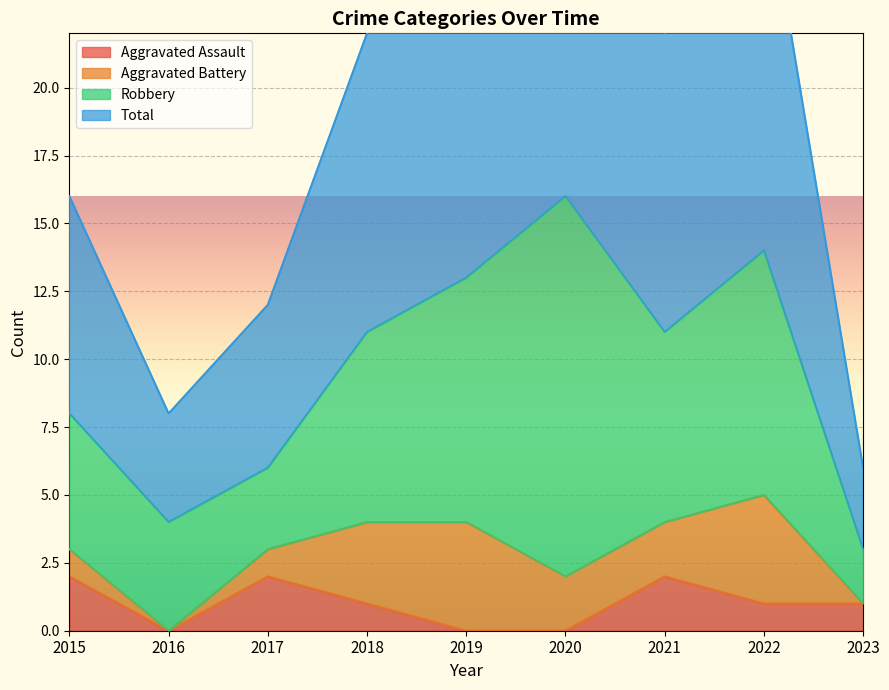

The Aggravated Assault series shows 2 at 2021. True or false?

True